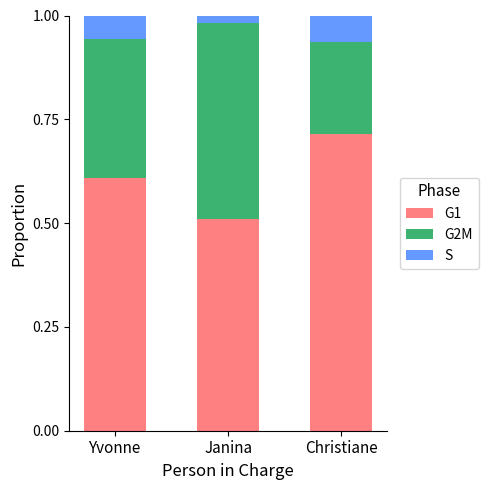

What is the sum of the G1 values at Christiane and Yvonne?

1.3